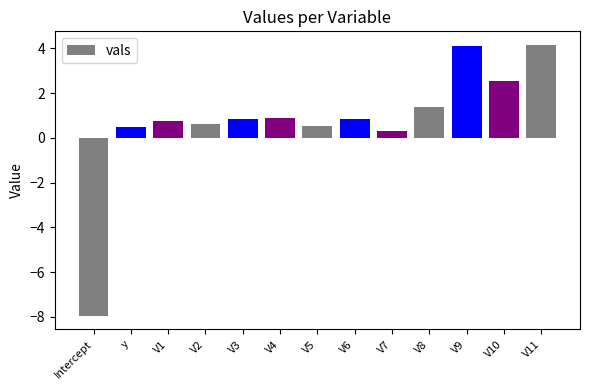

What is the difference between the second highest and second lowest values?

3.8